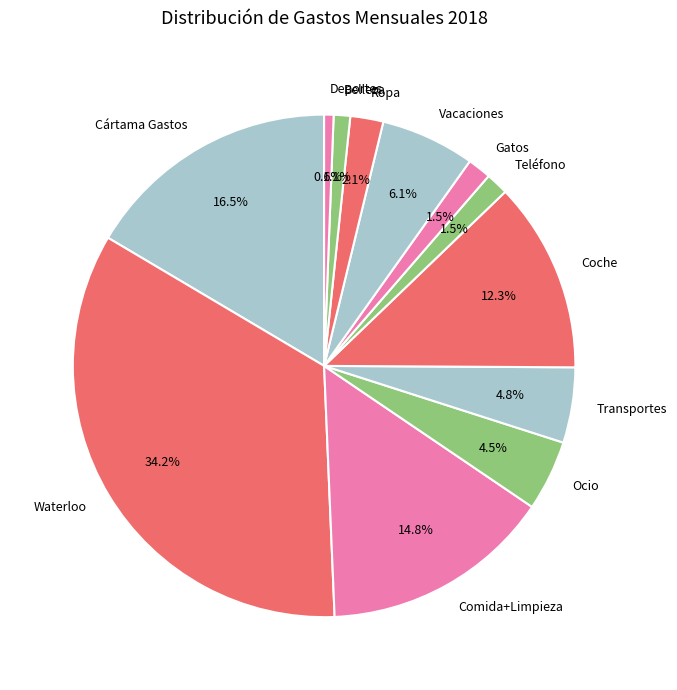

How many segments does this pie chart have?

12